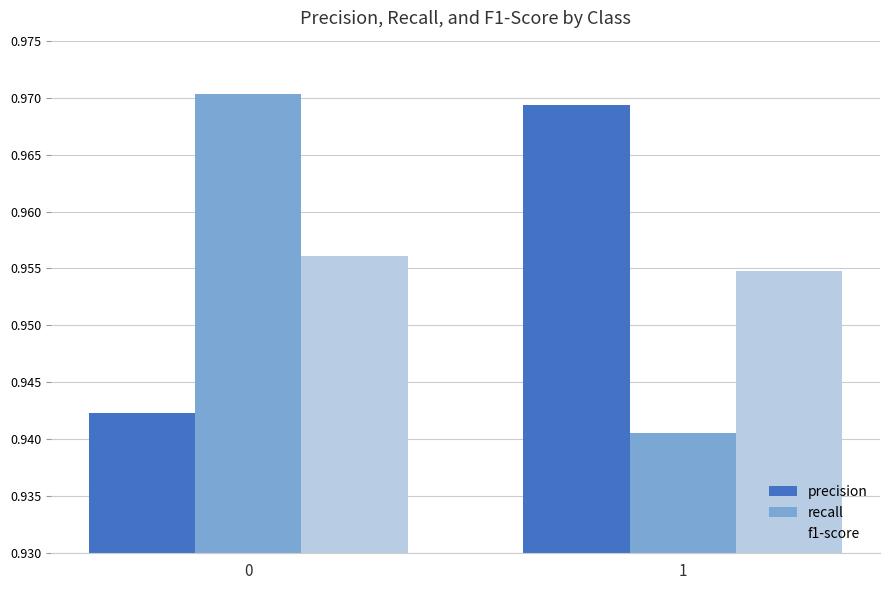

How many groups of bars are there?

2